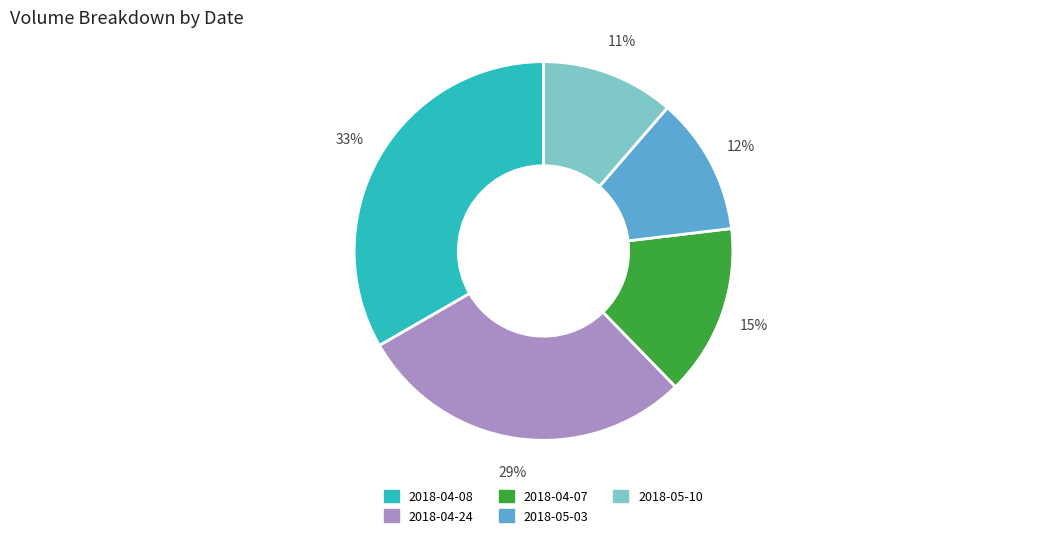

Between 2018-04-24 and 2018-04-07, which is larger?

2018-04-24